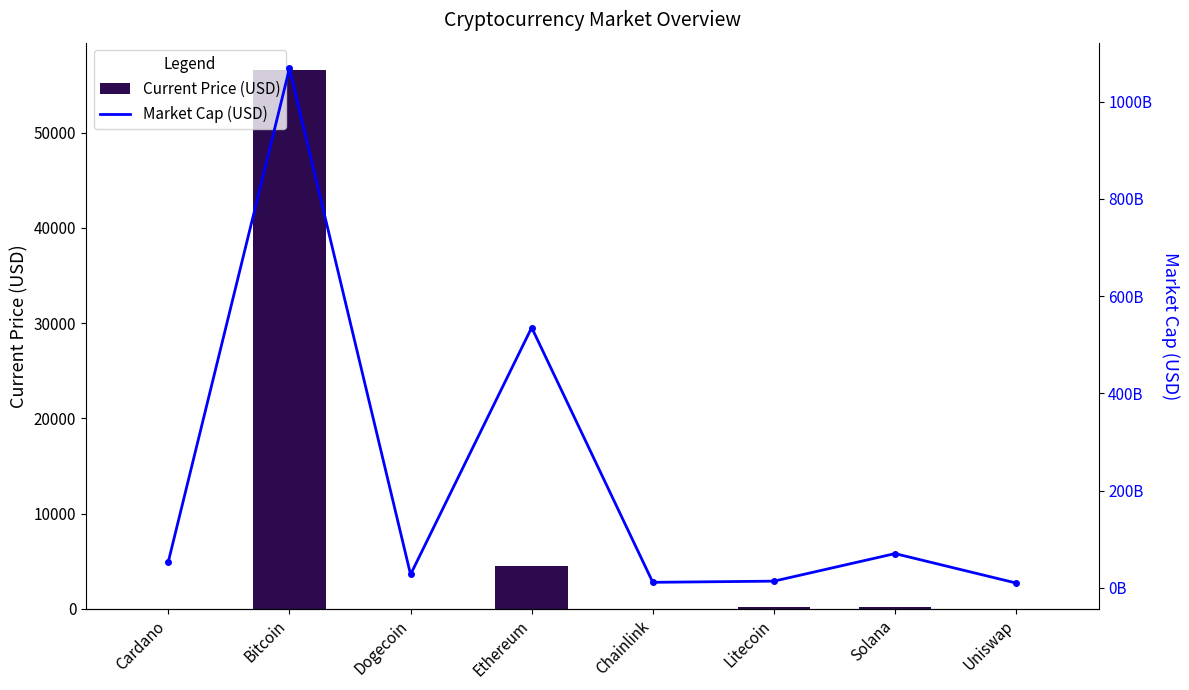

Where is Market Cap (USD) nearest to the value 539268330084?

Ethereum